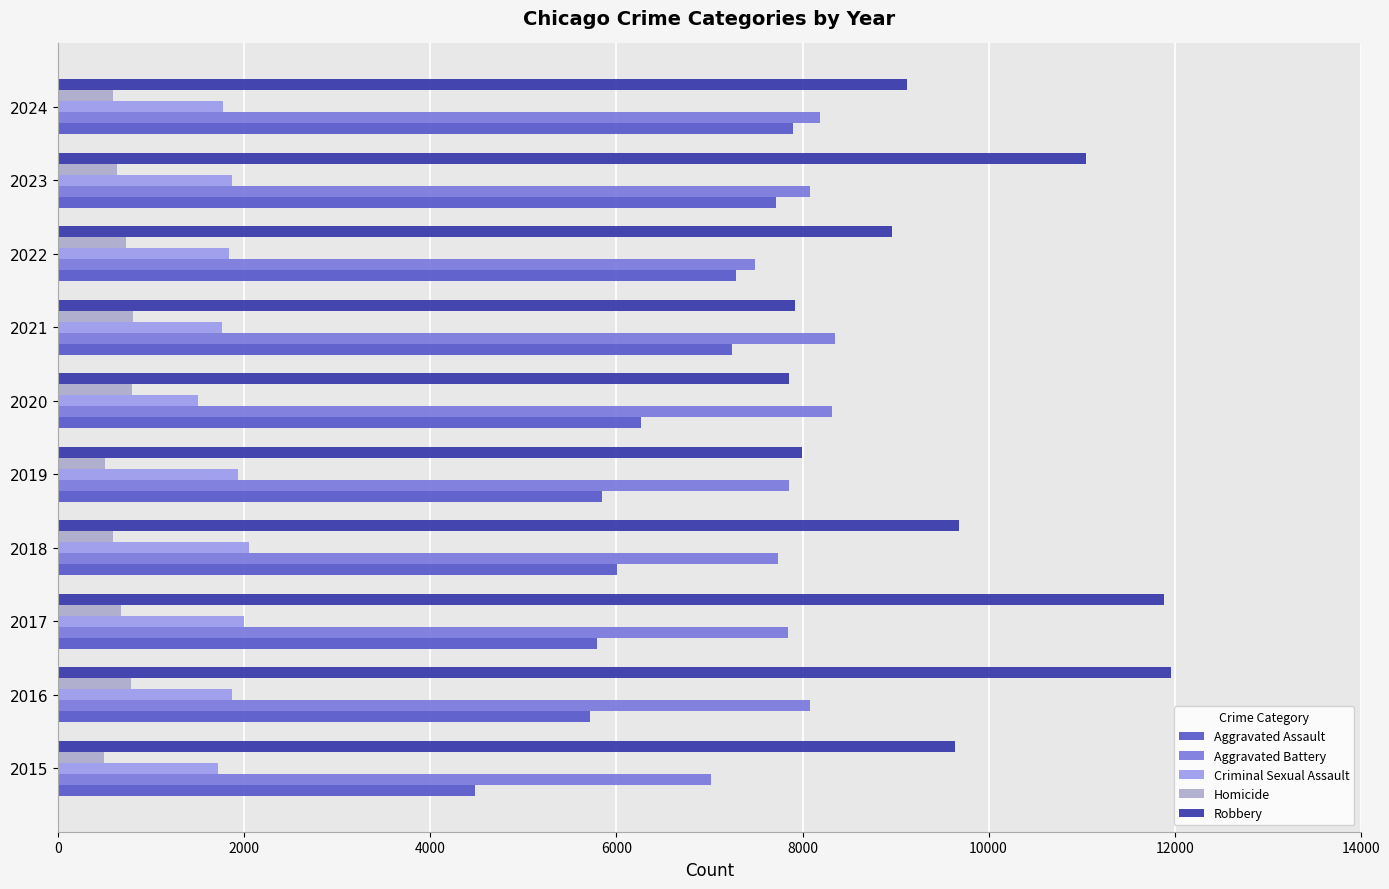

Rank the series by their maximum value, from lowest to highest.

Homicide, Criminal Sexual Assault, Aggravated Assault, Aggravated Battery, Robbery